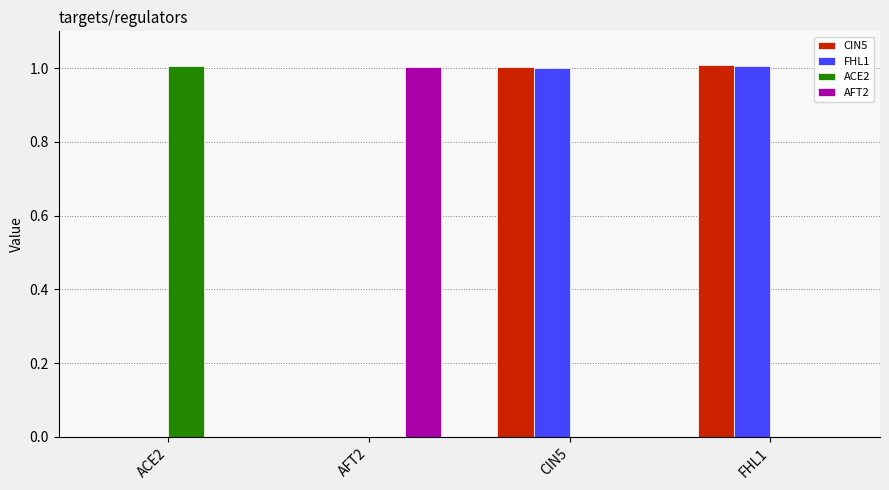

What is the greatest value displayed?

1.0